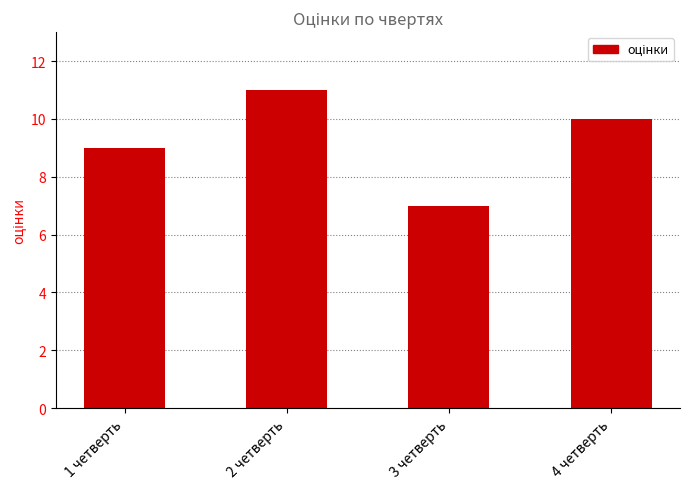

What is the change in value from 1 четверть to 4 четверть?

+1